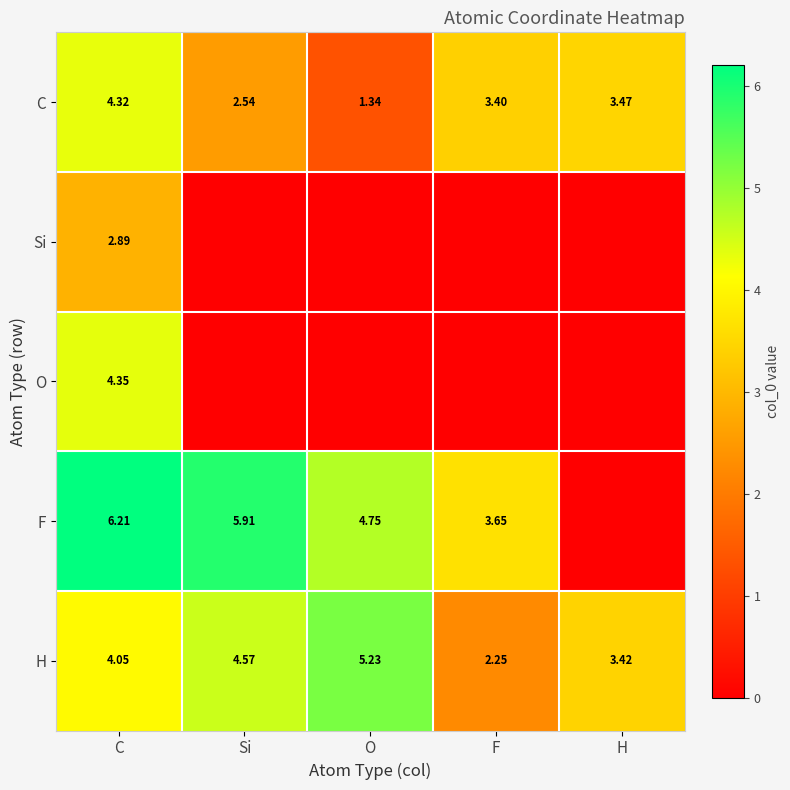

Count the number of data series in this chart.

5